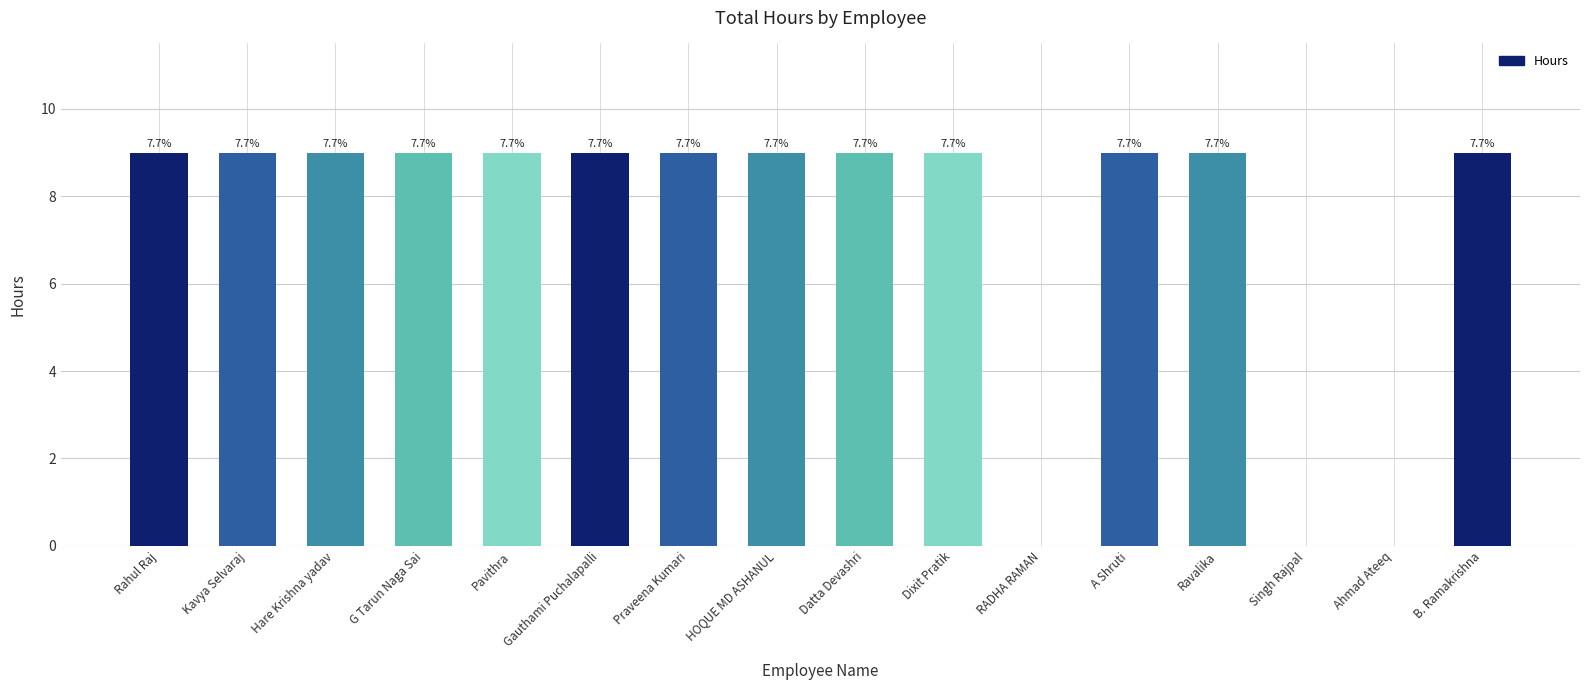

Which has a higher value, HOQUE MD ASHANUL or Hare Krishna yadav?

HOQUE MD ASHANUL